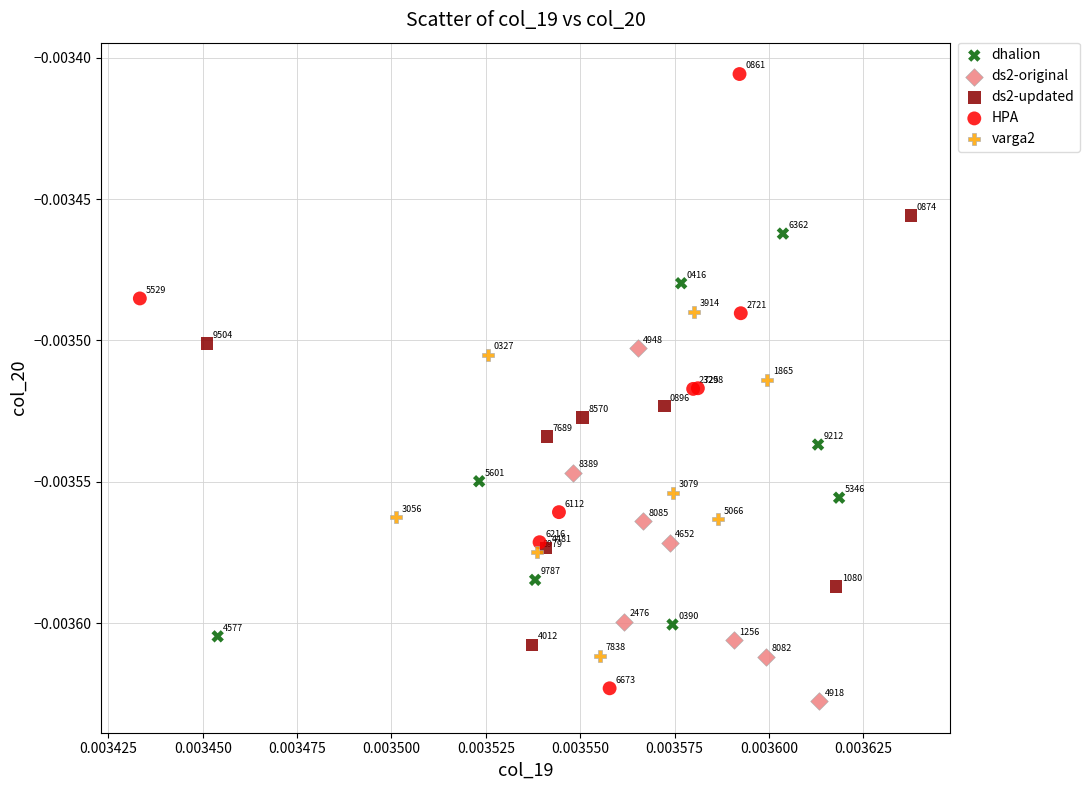

Which series has the largest Y range (max minus min)?

HPA